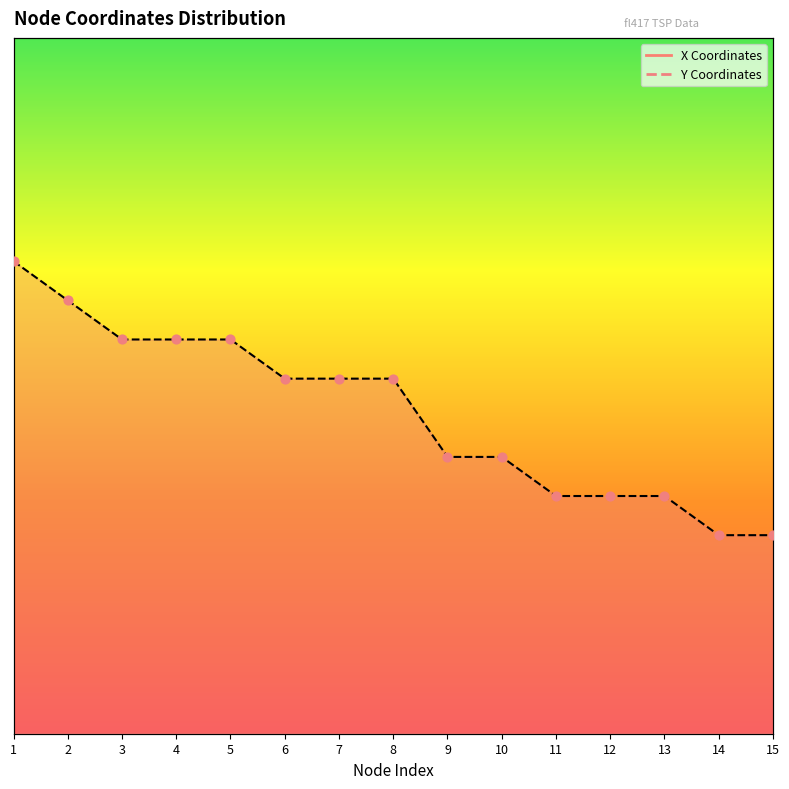

At how many categories does at least one series exceed -166?

15